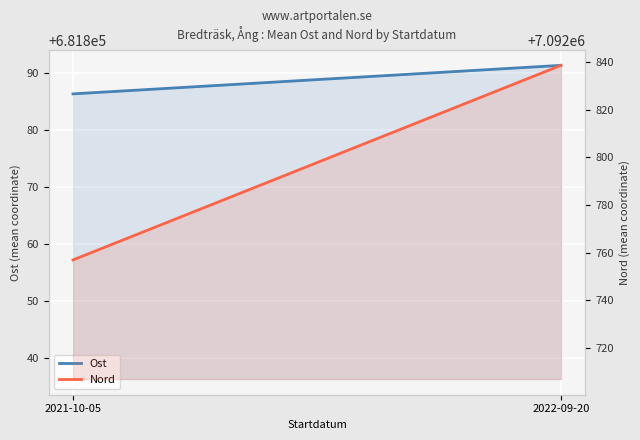

At 2021-10-05, list the series in order from smallest to largest.

Ost, Nord